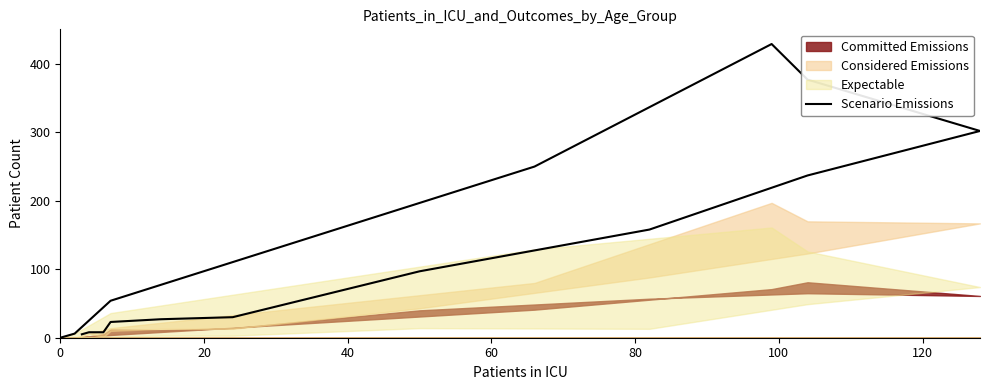

How many data points are less than 54?

8